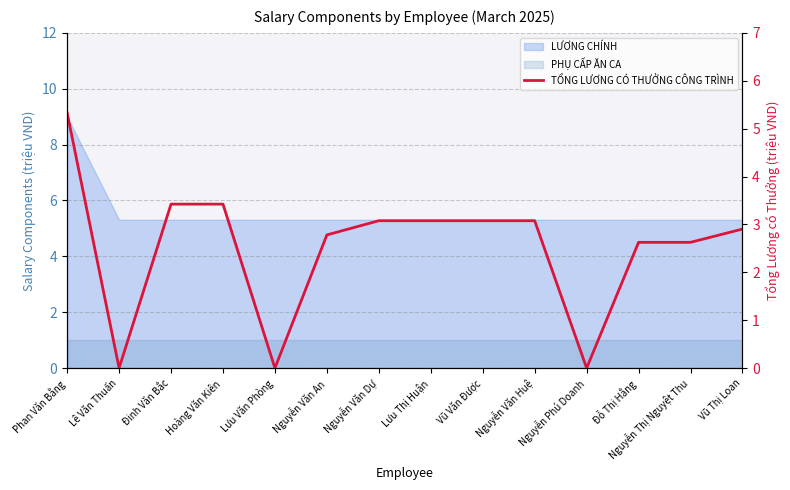

Rank the categories by value from highest to lowest.

Phan Văn Bằng, Đinh Văn Bắc, Hoàng Văn Kiên, Nguyễn Văn Dự, Lưu Thị Huận, Vũ Văn Được, Nguyễn Văn Huệ, Vũ Thị Loan, Nguyễn Văn An, Đỗ Thị Hằng, Nguyễn Thị Nguyệt Thu, Lê Văn Thuấn, Lưu Văn Phòng, Nguyễn Phú Doanh